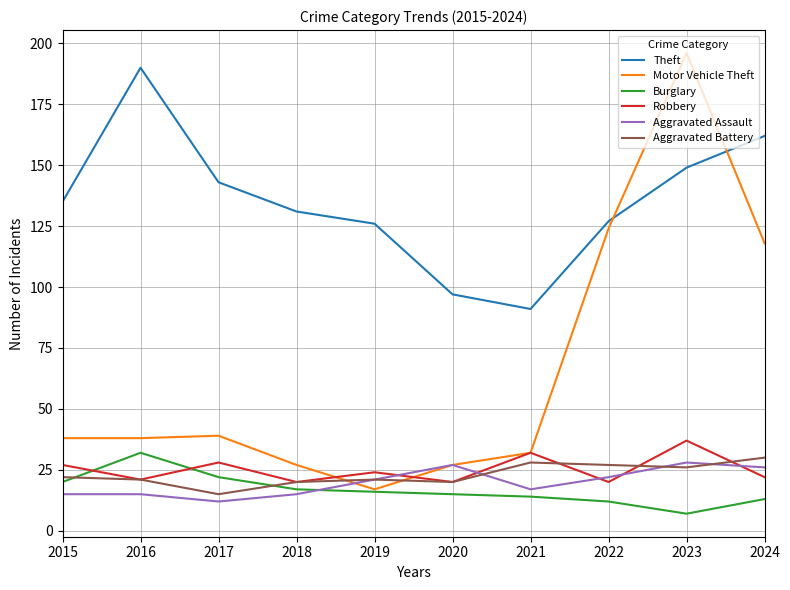

True or false: Theft and Burglary intersect in this chart.

False